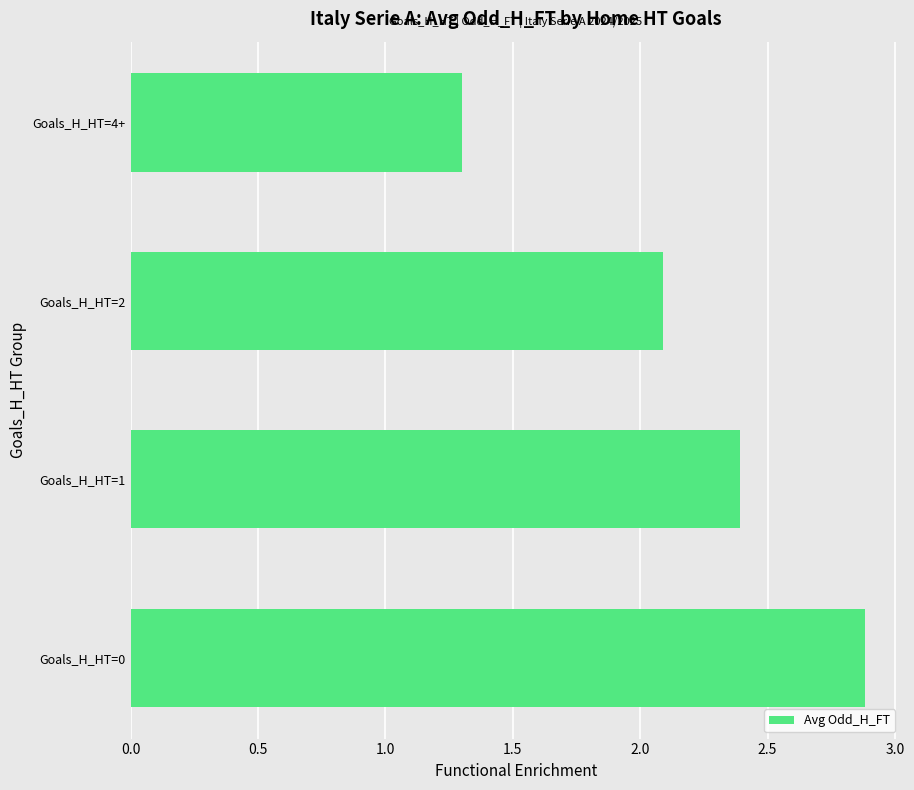

List the labels in order of value, smallest first.

Goals_H_HT=4+, Goals_H_HT=2, Goals_H_HT=1, Goals_H_HT=0